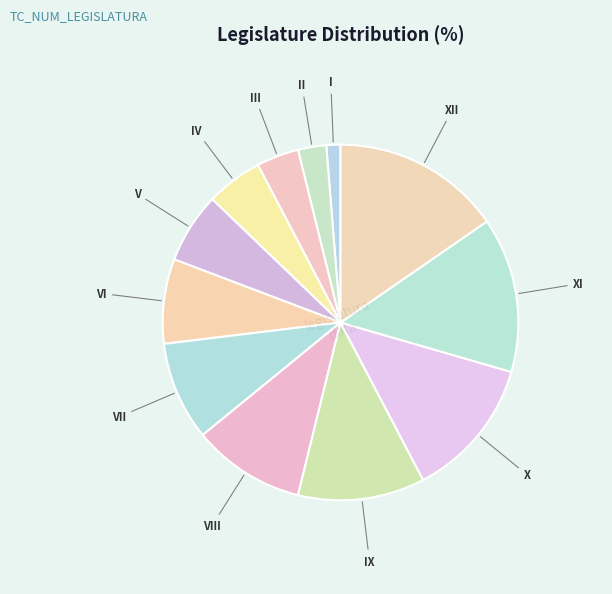

Does IV account for over 50% of the chart?

No